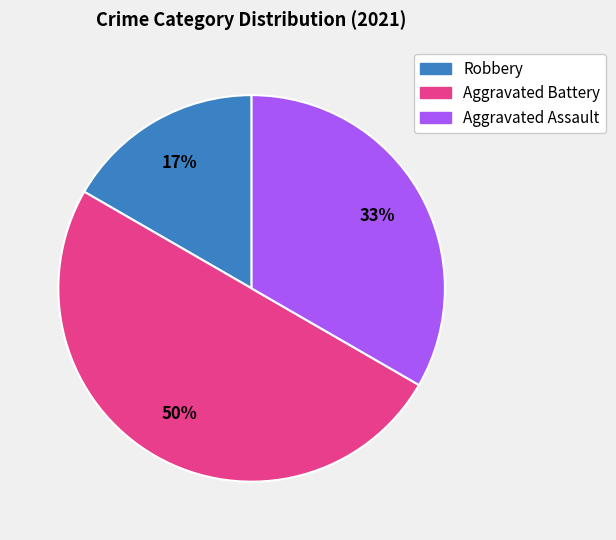

Approximately how many times larger is the value at Robbery compared to Aggravated Assault?

0.5